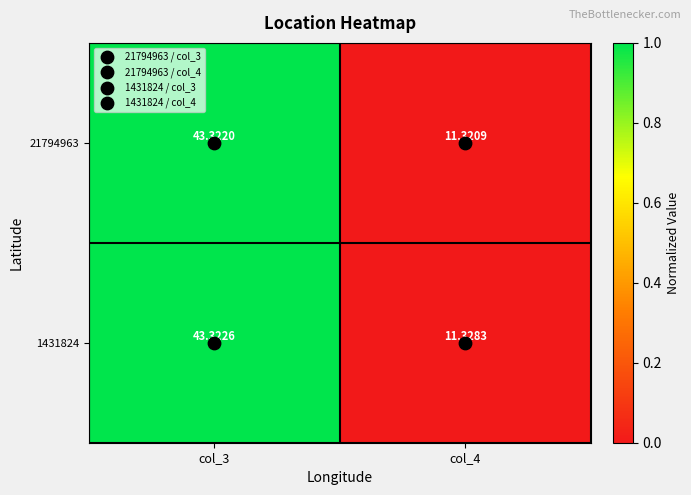

Is the value of 21794963 at col_3 greater than the value of 1431824 at col_3?

No